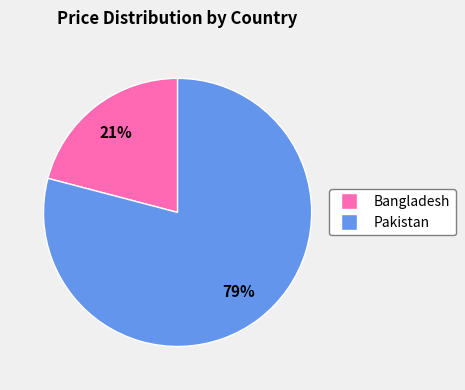

Which slice represents more than half of the pie?

Pakistan